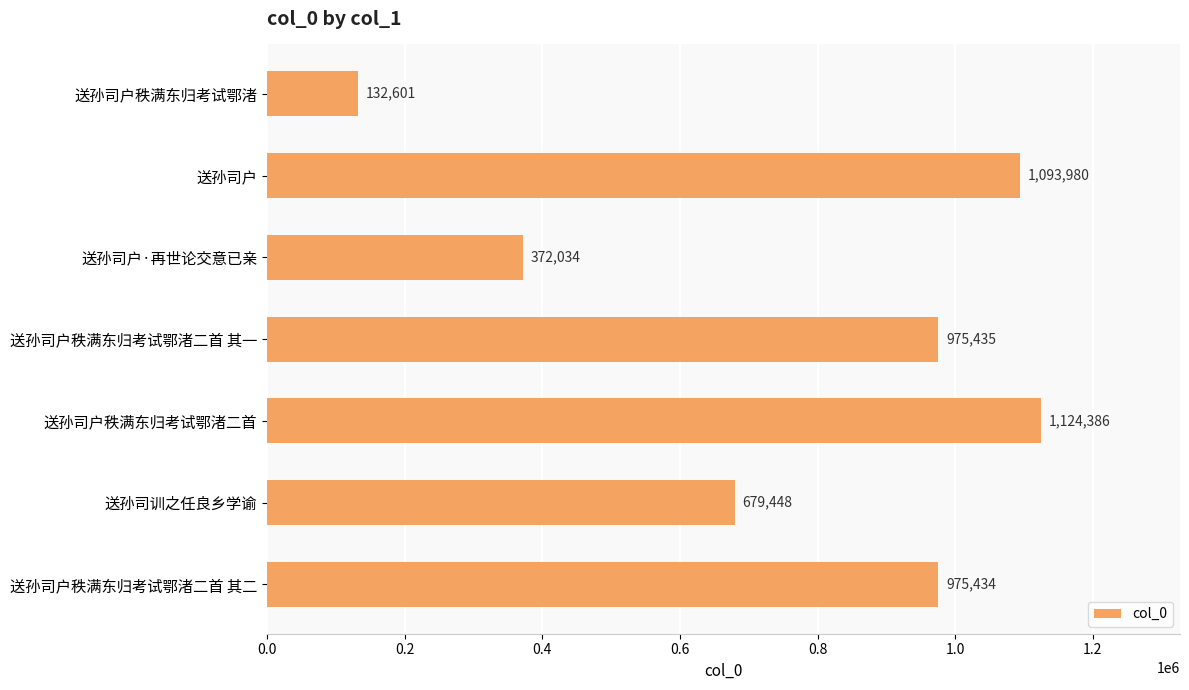

What is the greatest value displayed?

1124386